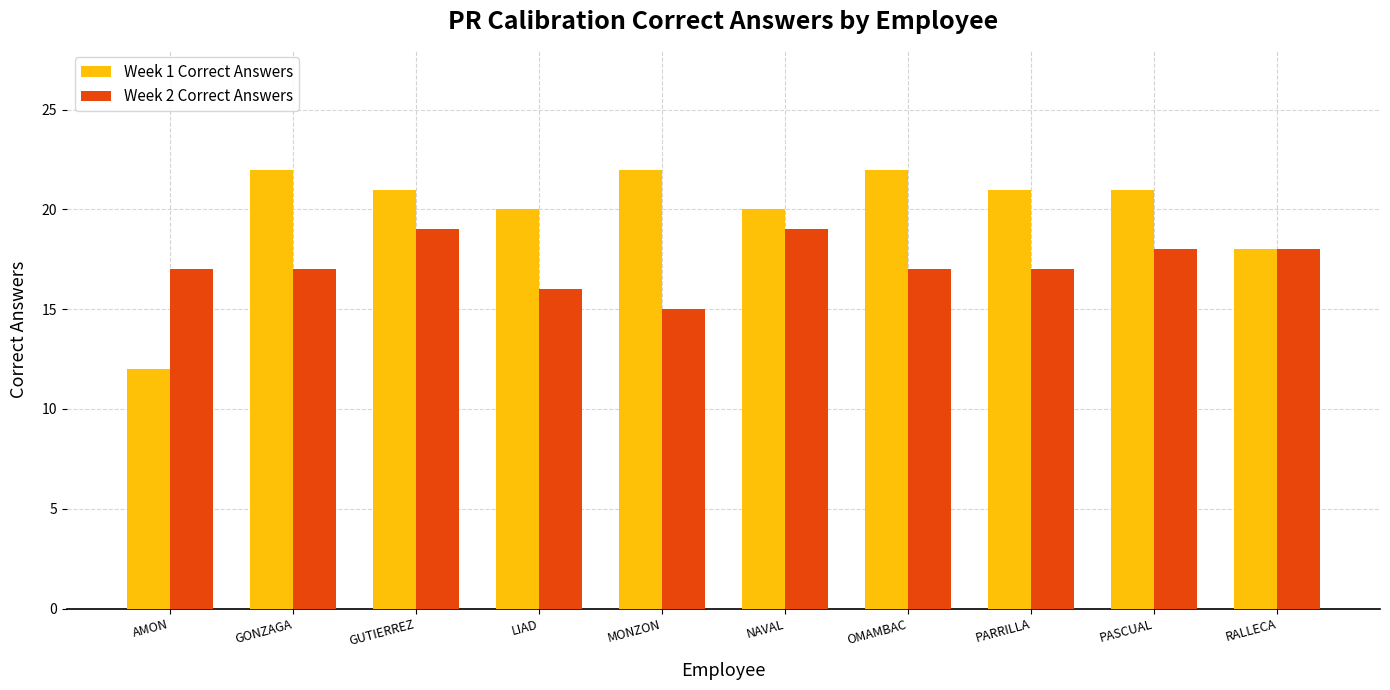

Reading right to left, what are all the values shown in this chart?

Week 1 Correct Answers: RALLECA=18	PASCUAL=21	PARRILLA=21	OMAMBAC=22	NAVAL=20	MONZON=22	LIAD=20	GUTIERREZ=21	GONZAGA=22	AMON=12
Week 2 Correct Answers: RALLECA=18	PASCUAL=18	PARRILLA=17	OMAMBAC=17	NAVAL=19	MONZON=15	LIAD=16	GUTIERREZ=19	GONZAGA=17	AMON=17